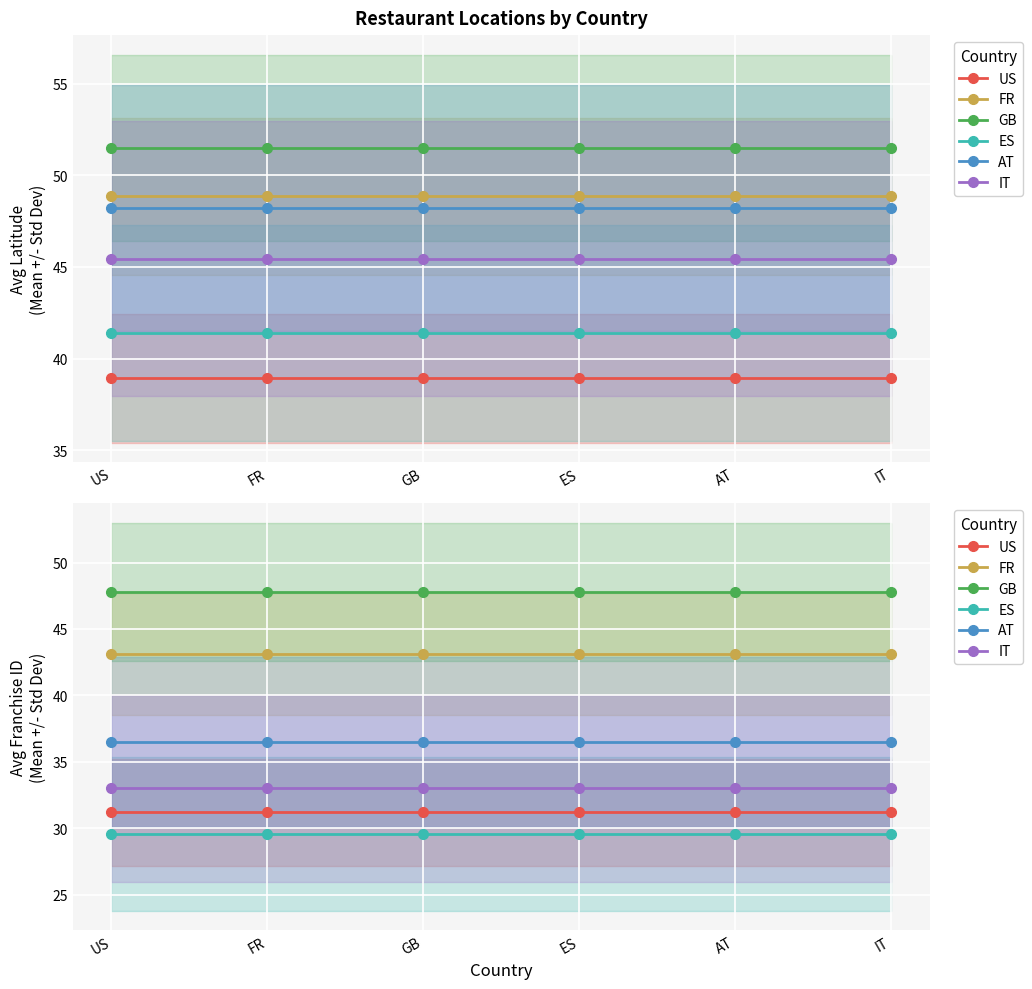

What is the value of the FR point at the 6th from the left?

43.1